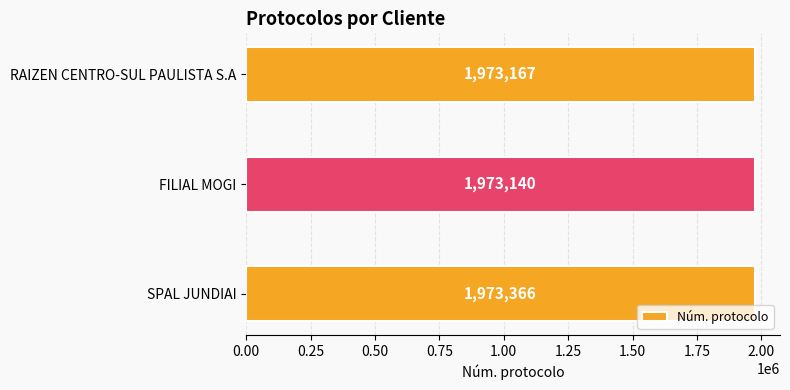

List the labels in order of value, largest first.

SPAL JUNDIAI, RAIZEN CENTRO-SUL PAULISTA S.A, FILIAL MOGI